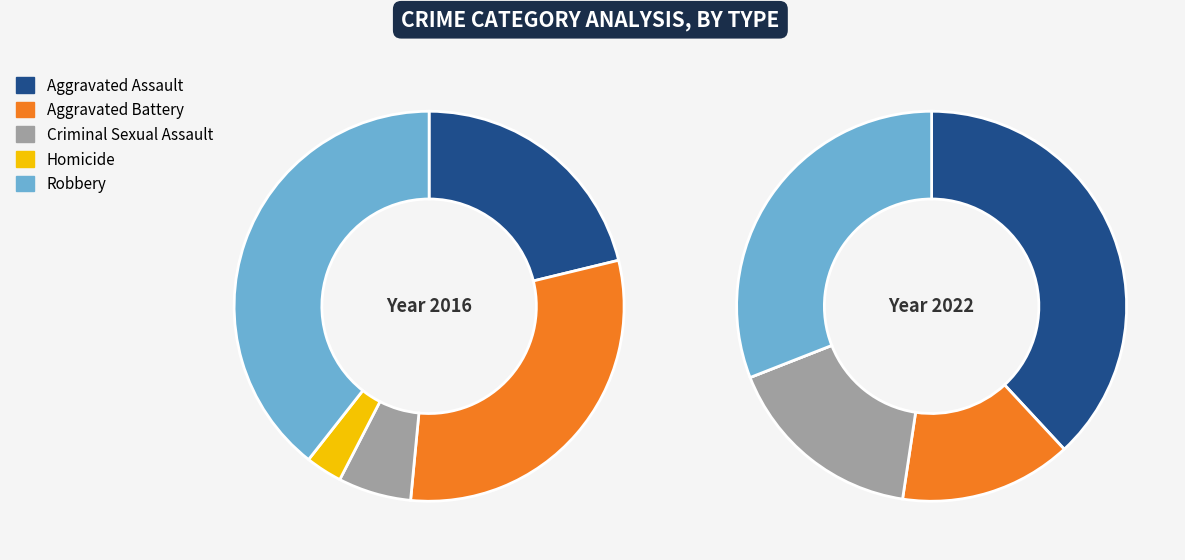

Does any single category account for the majority?

No